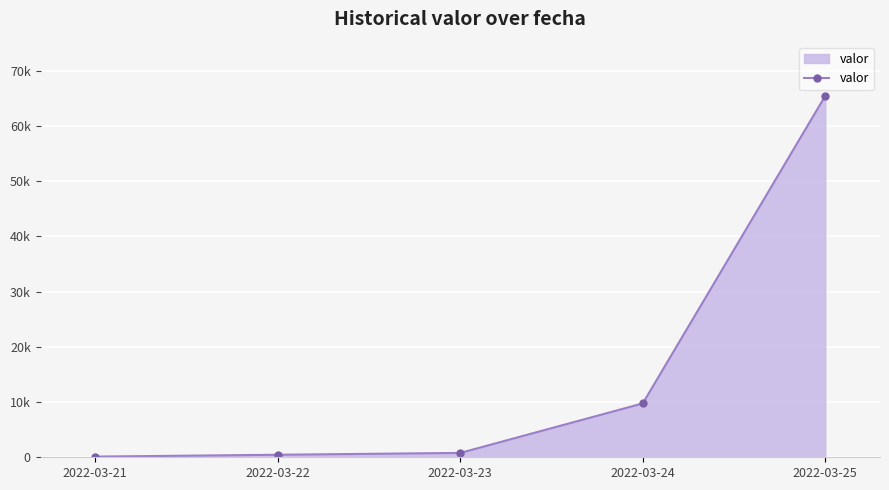

Reading left to right, list all the values displayed in this chart.

123	456	789	9755	65423